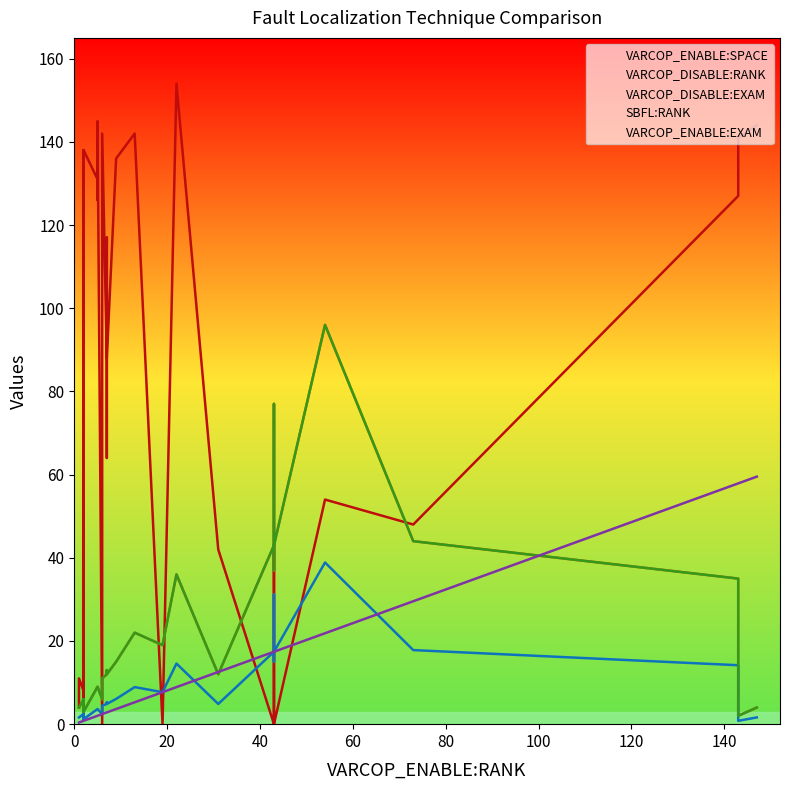

What is the maximum value for SBFL:RANK?

96.0